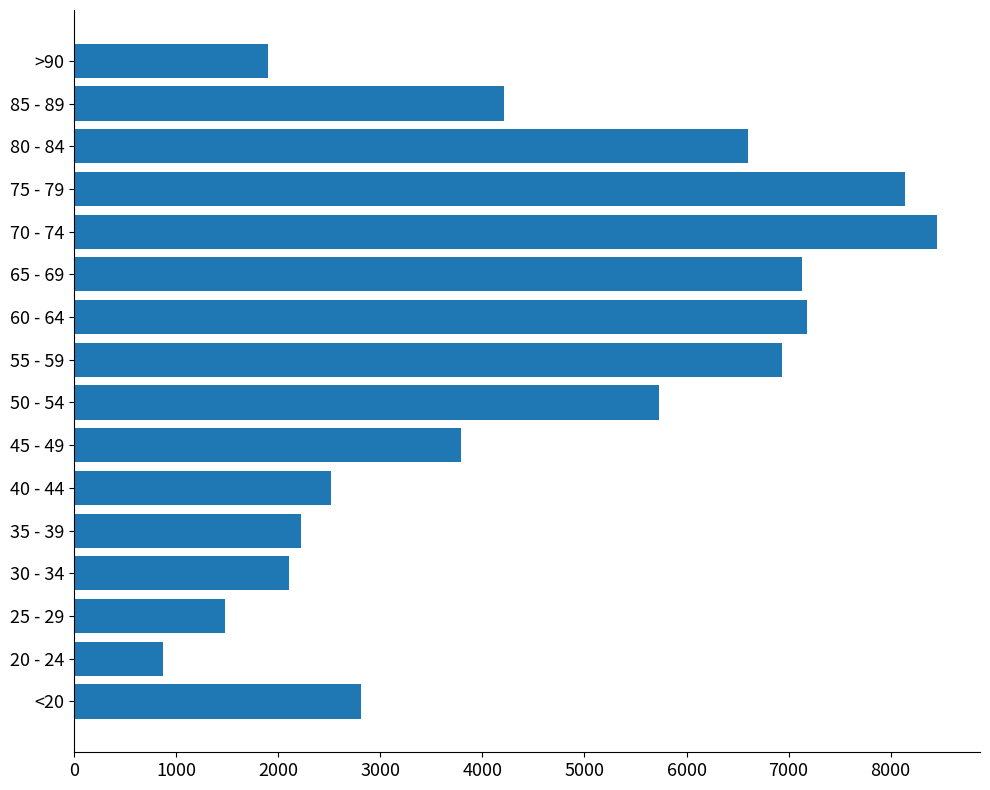

The value at 40 - 44 is 4030. True or false?

False